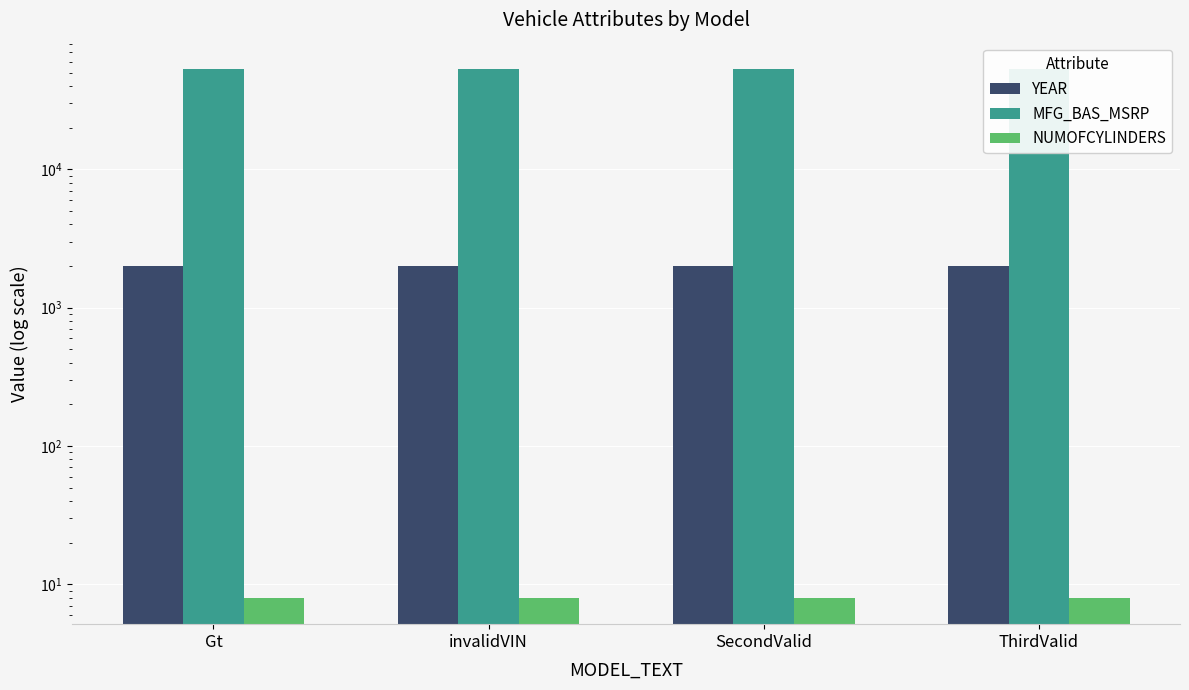

At which category is the sum across all series the highest?

Gt